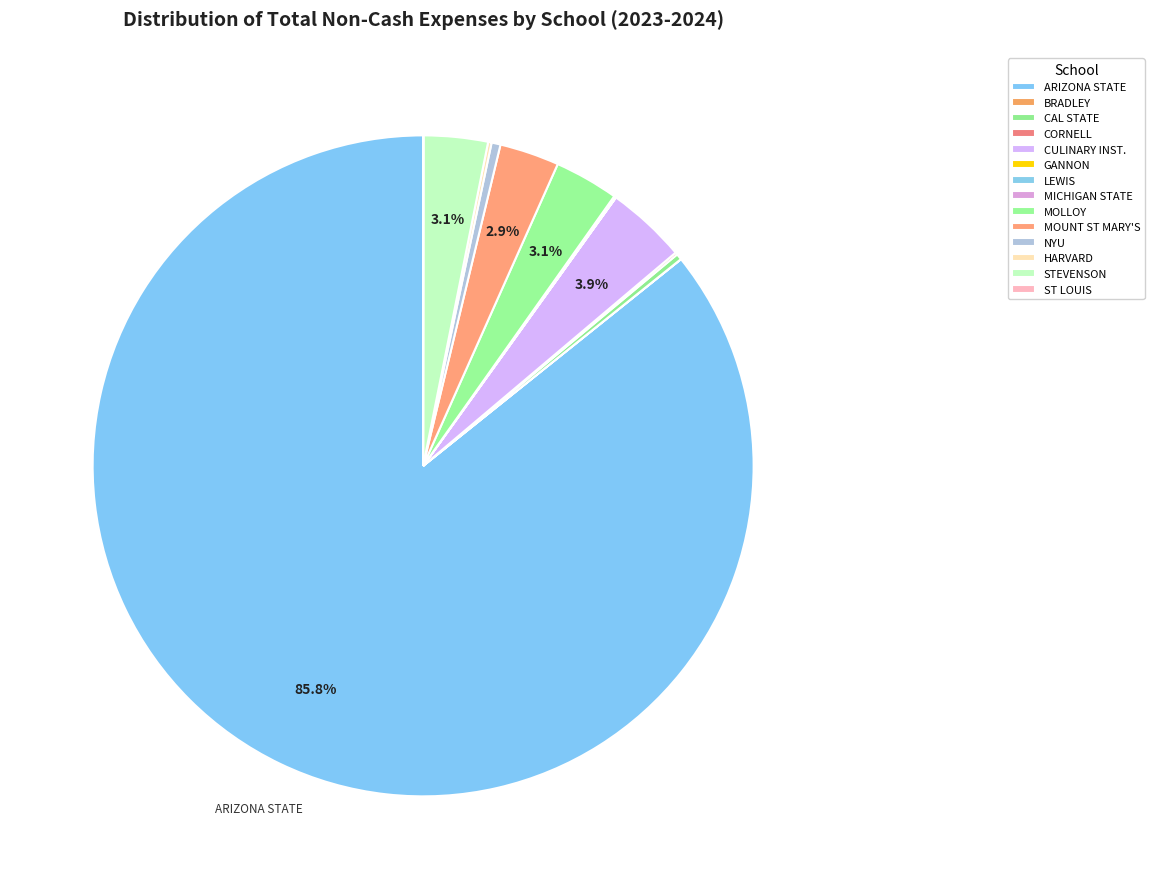

To the nearest percent, what is the average slice percentage?

7%